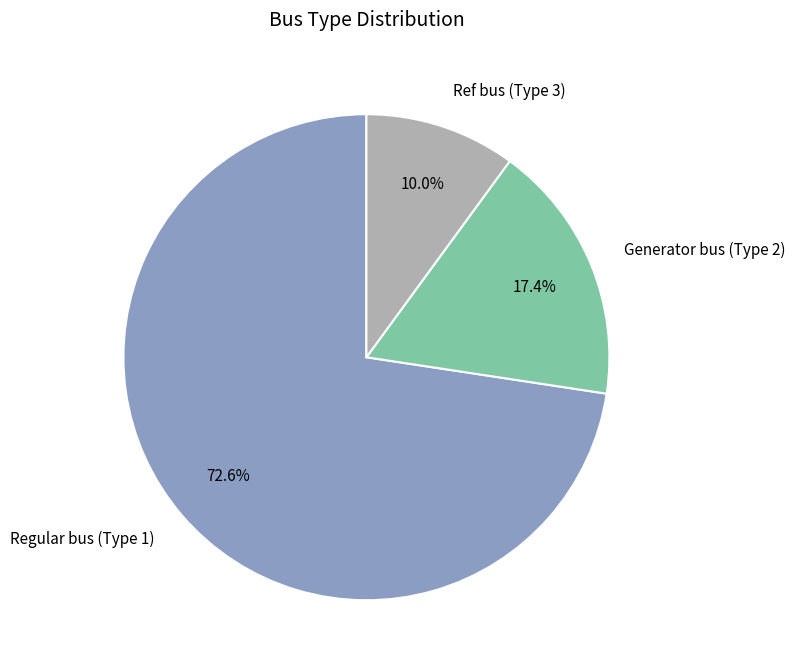

Does any single category account for the majority?

Yes